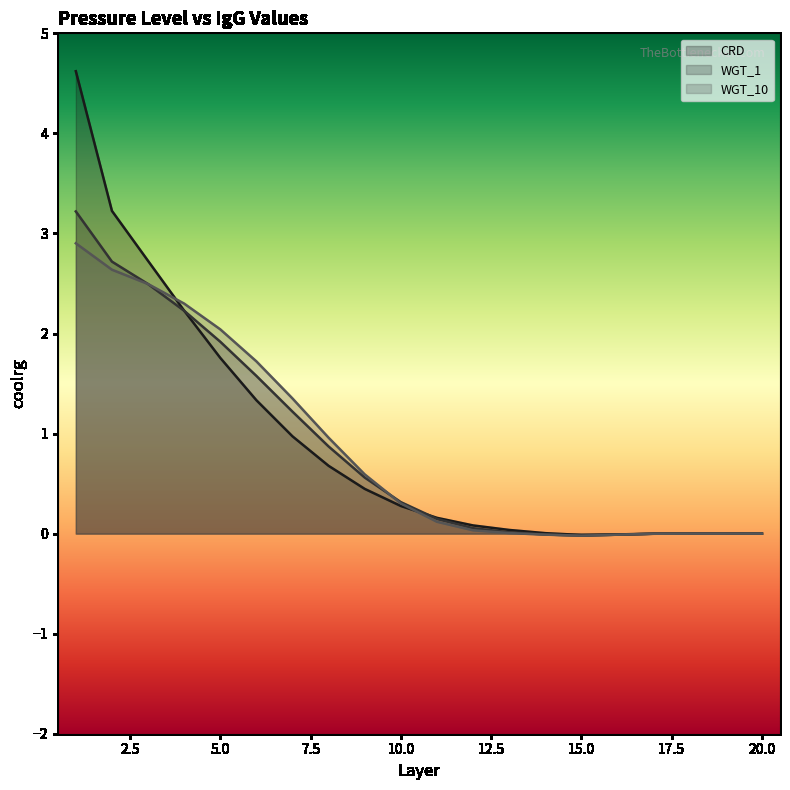

Rank the categories by WGT_10 value from lowest to highest.

15, 16, 14, 17, 18, 19, 20, 13, 12, 11, 10, 9, 8, 7, 6, 5, 4, 3, 2, 1